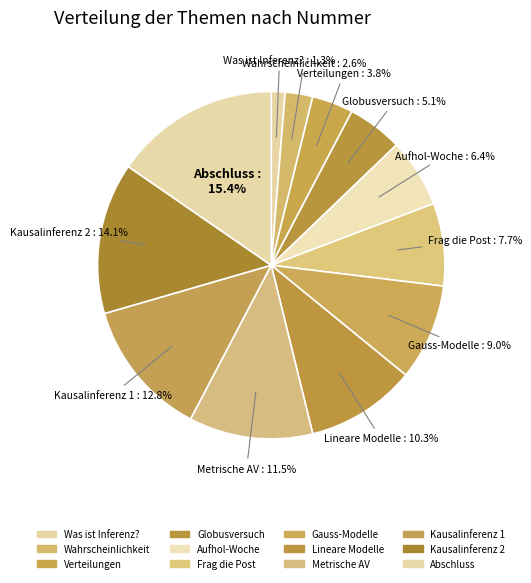

Combined, what portion of the pie is Frag die Post and Verteilungen?

11.5%